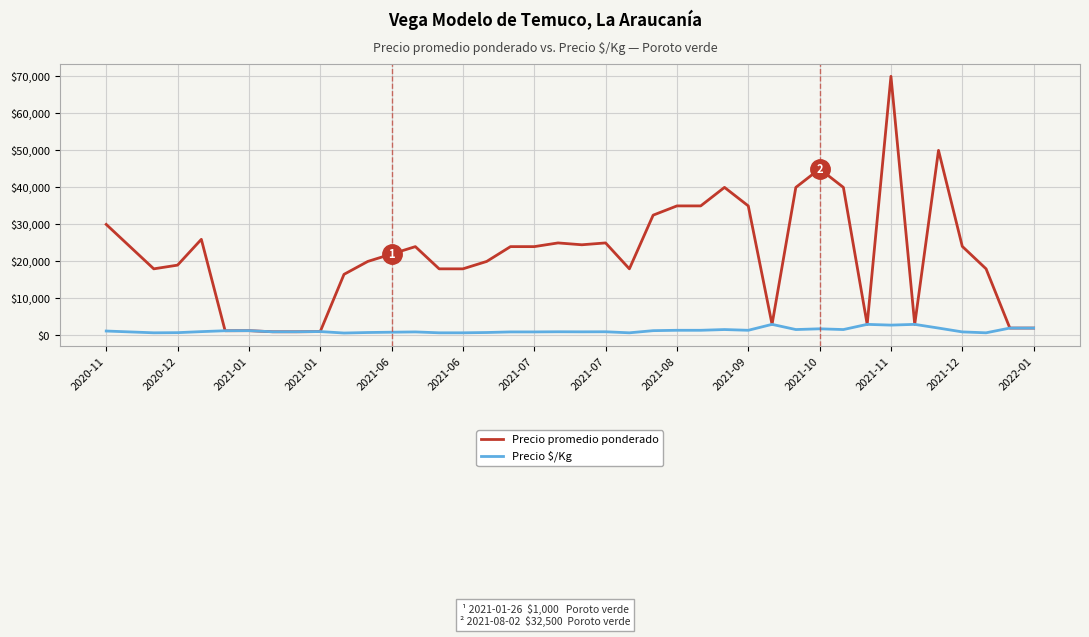

Rank the series by their maximum value, from lowest to highest.

Precio $/Kg, Precio promedio ponderado